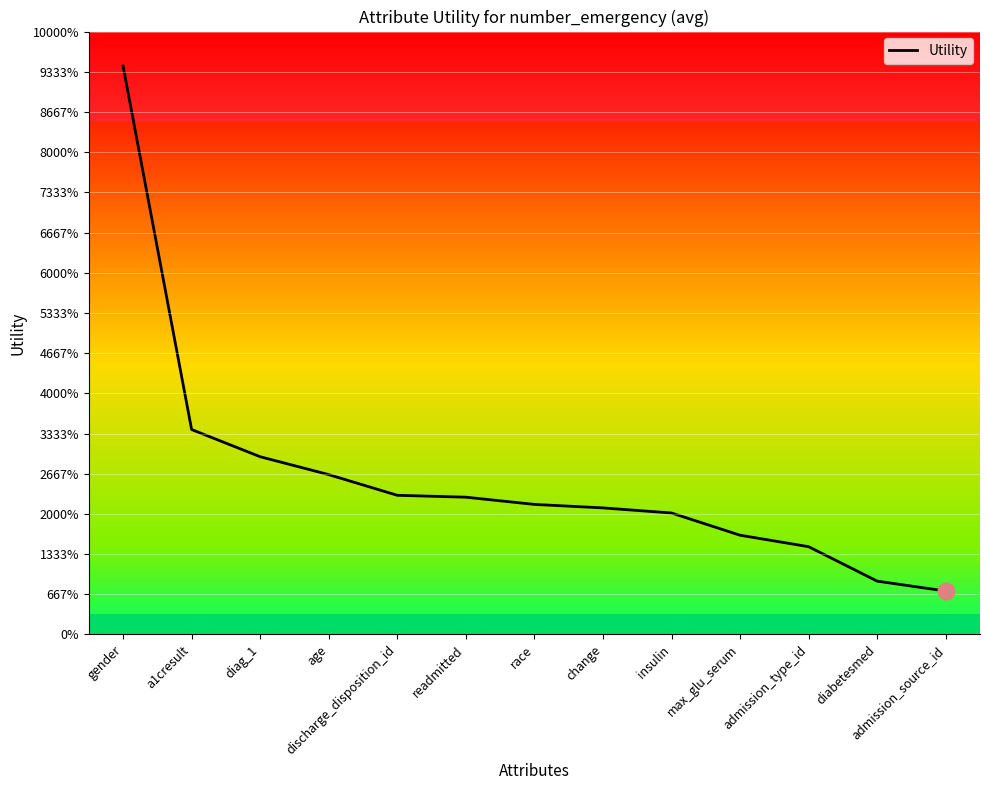

Does the chart display data point markers on the line(s)?

No